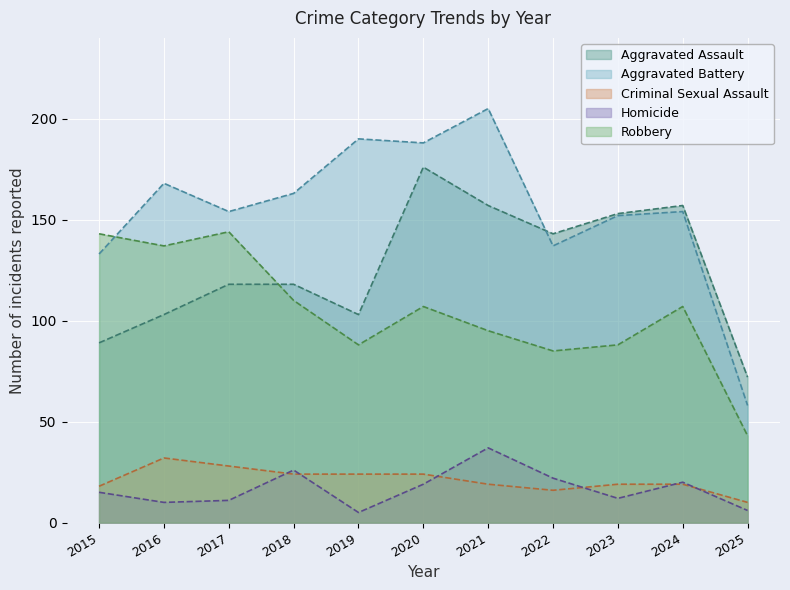

List the labels in order of Robbery value, largest first.

2017, 2015, 2016, 2018, 2020, 2024, 2021, 2019, 2023, 2022, 2025